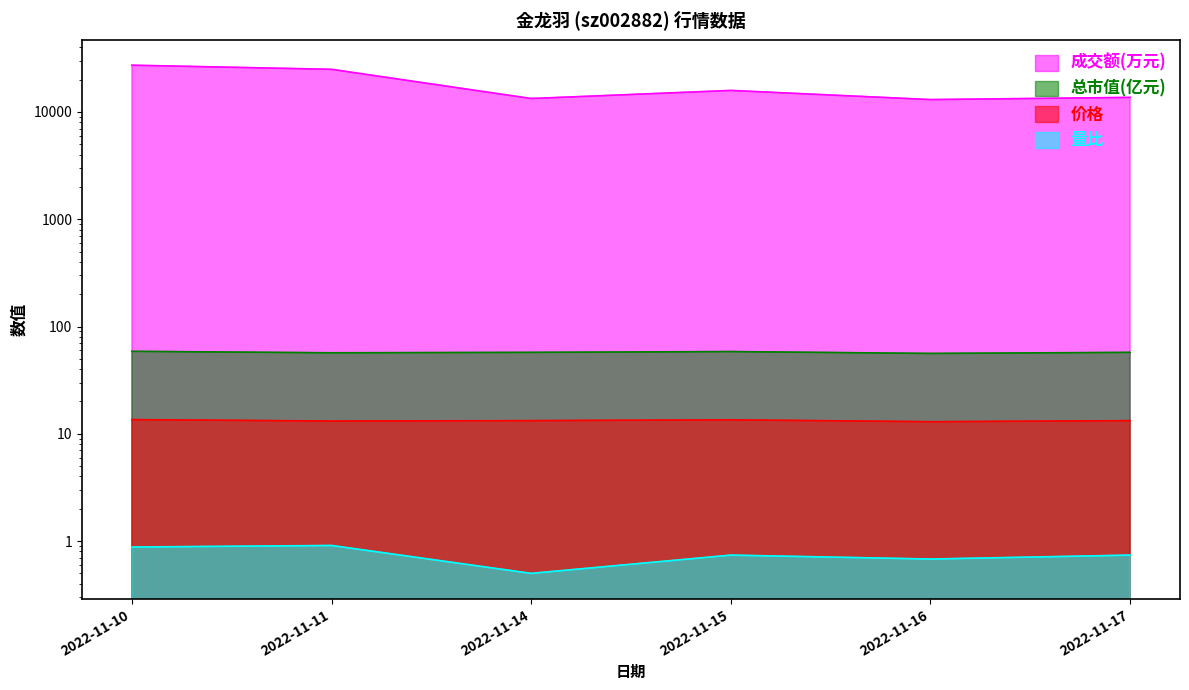

Is the value of 量比 at 2022-11-17 greater than the value of 成交额(万元) at 2022-11-11?

No